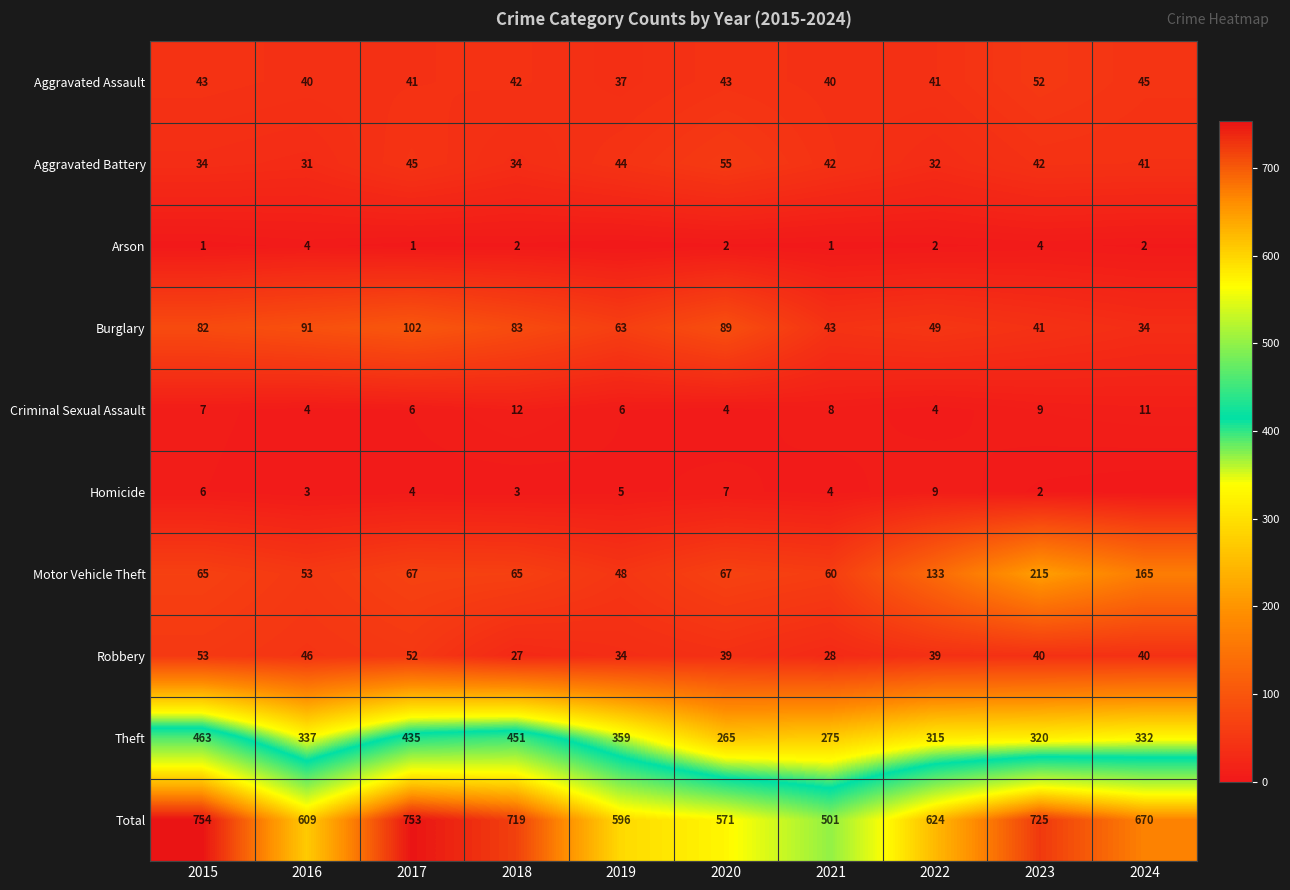

The value of Aggravated Assault at 2020 is 43. True or false?

True